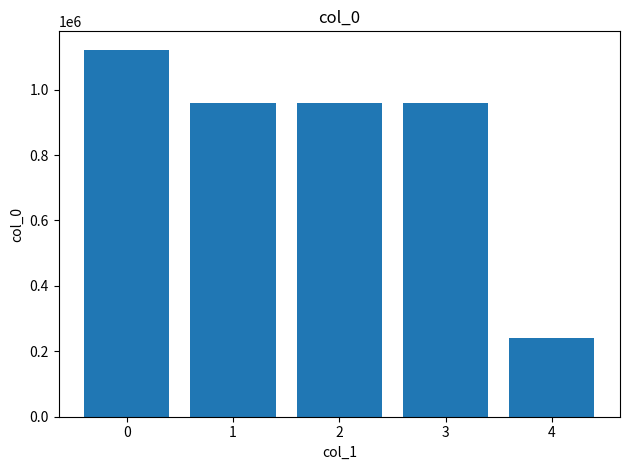

The chart shows a value of 1121944 at 0. True or false?

True